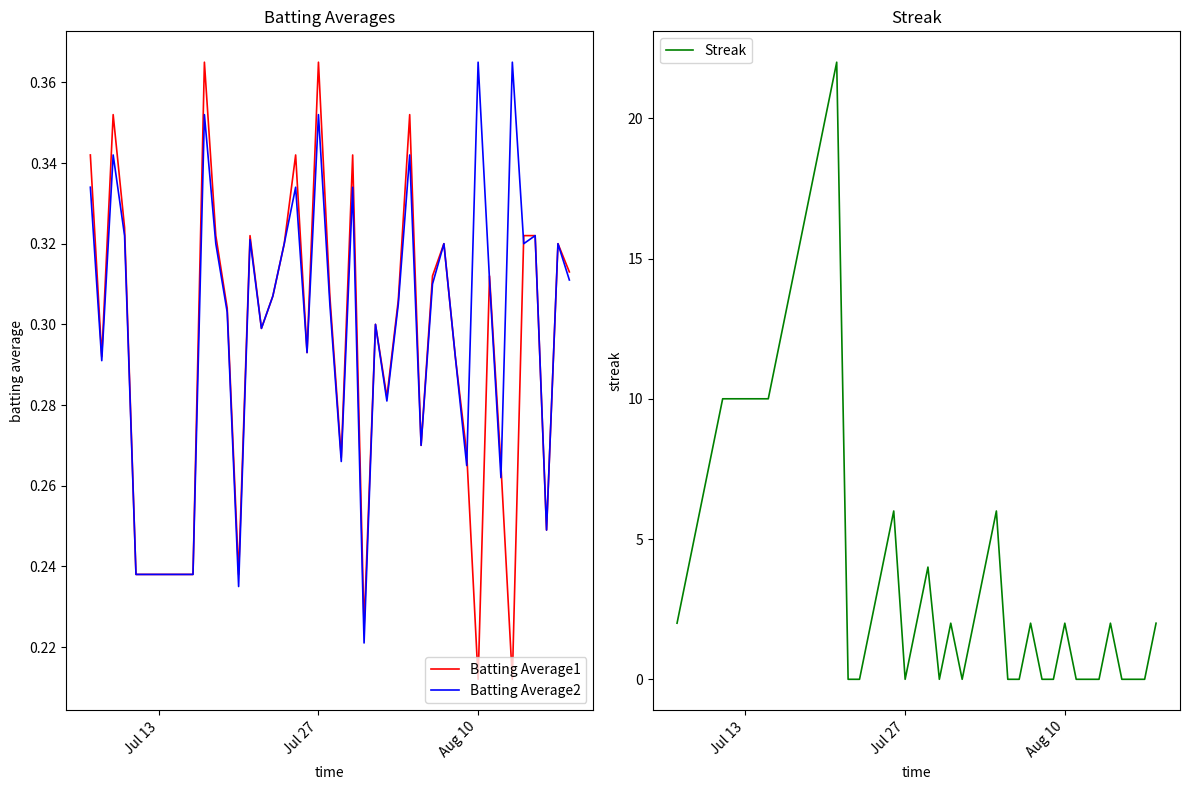

True or false: Batting Average1 has more than 0 points higher than both neighbors.

True